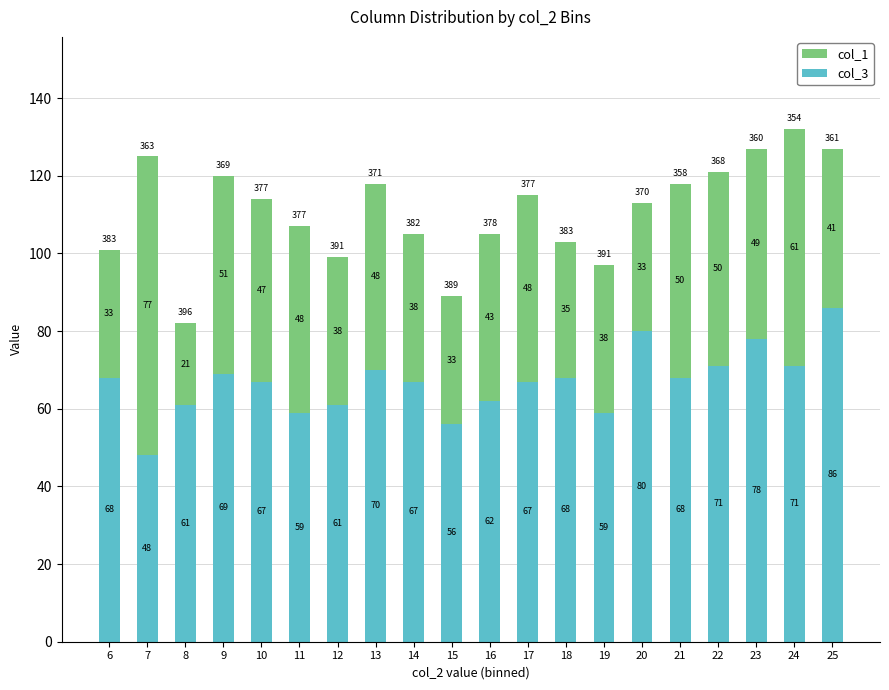

What is the total value across all series at 9?

120